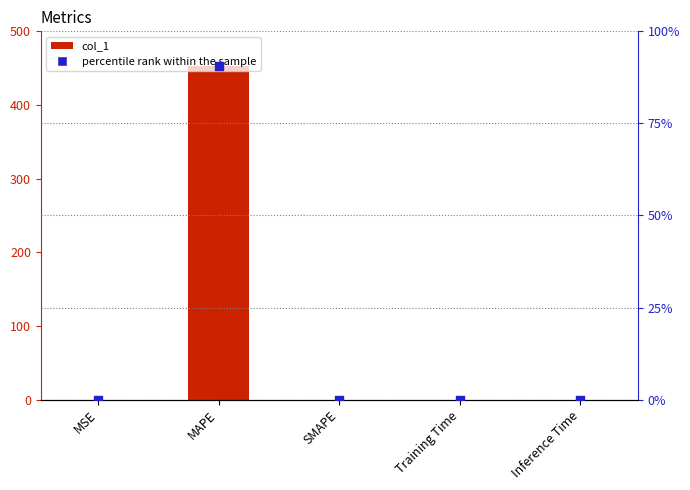

Which series contains the highest Y value?

col_1